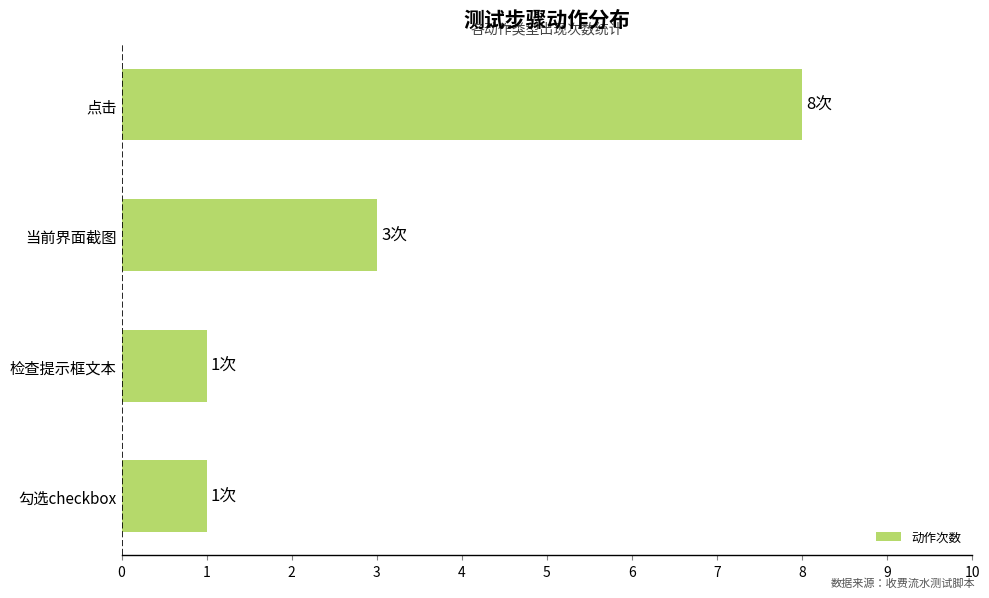

Where is the data nearest to the value 4?

当前界面截图